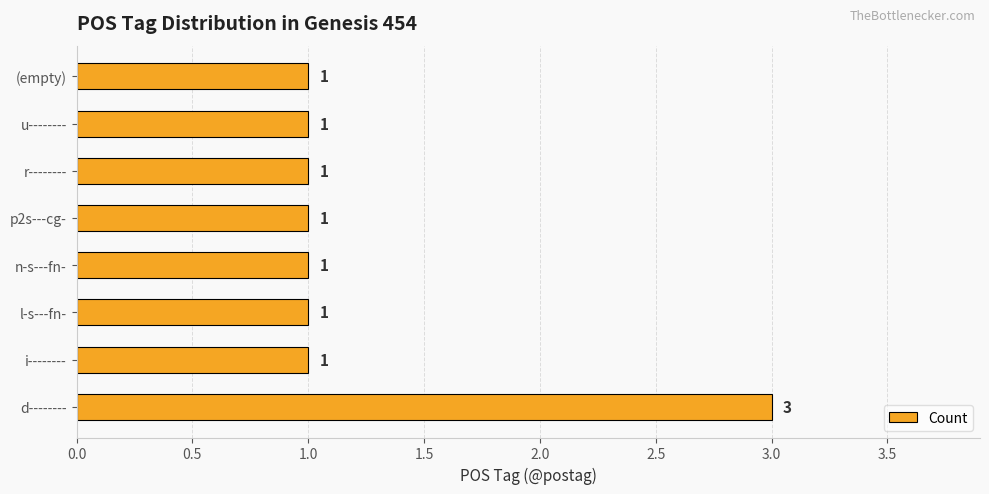

Are the bars horizontal?

Yes